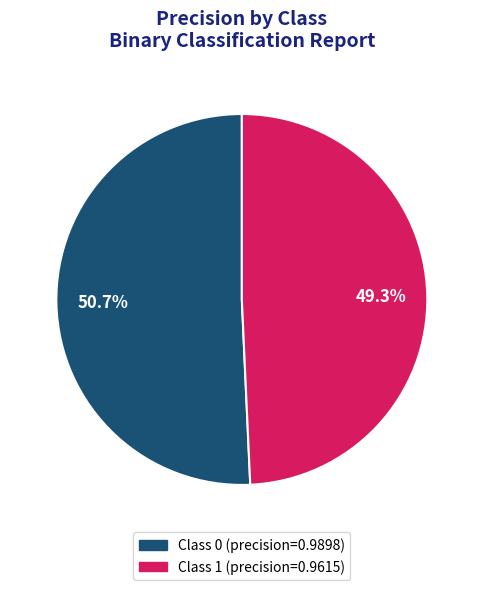

How many segments does this pie chart have?

2